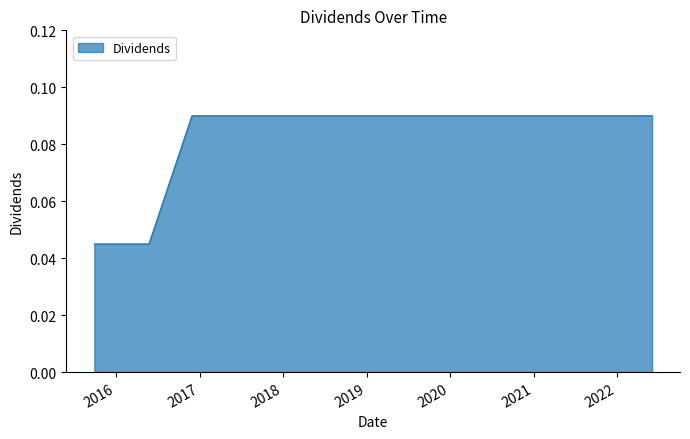

At which category does the chart reach its minimum across all series?

2015-09-28